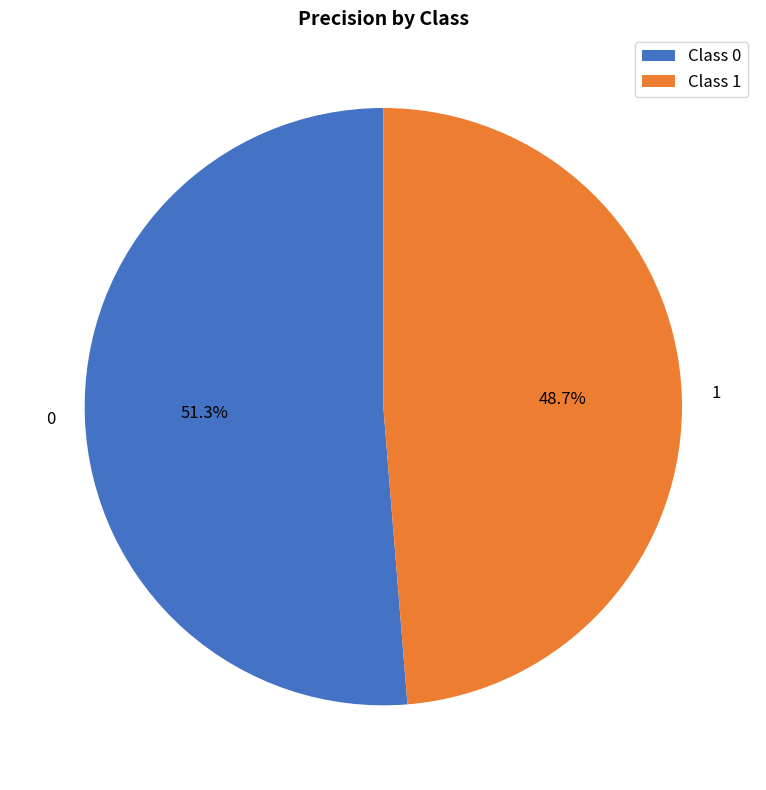

How many slices are in this pie chart?

2